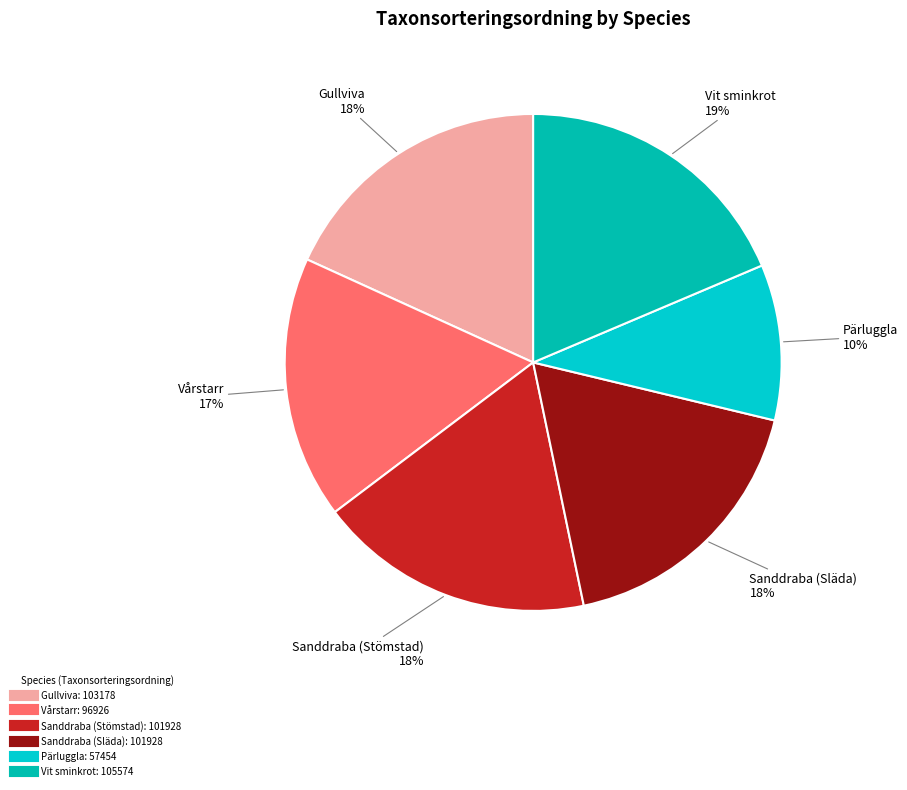

Which slice is the smallest?

Pärluggla